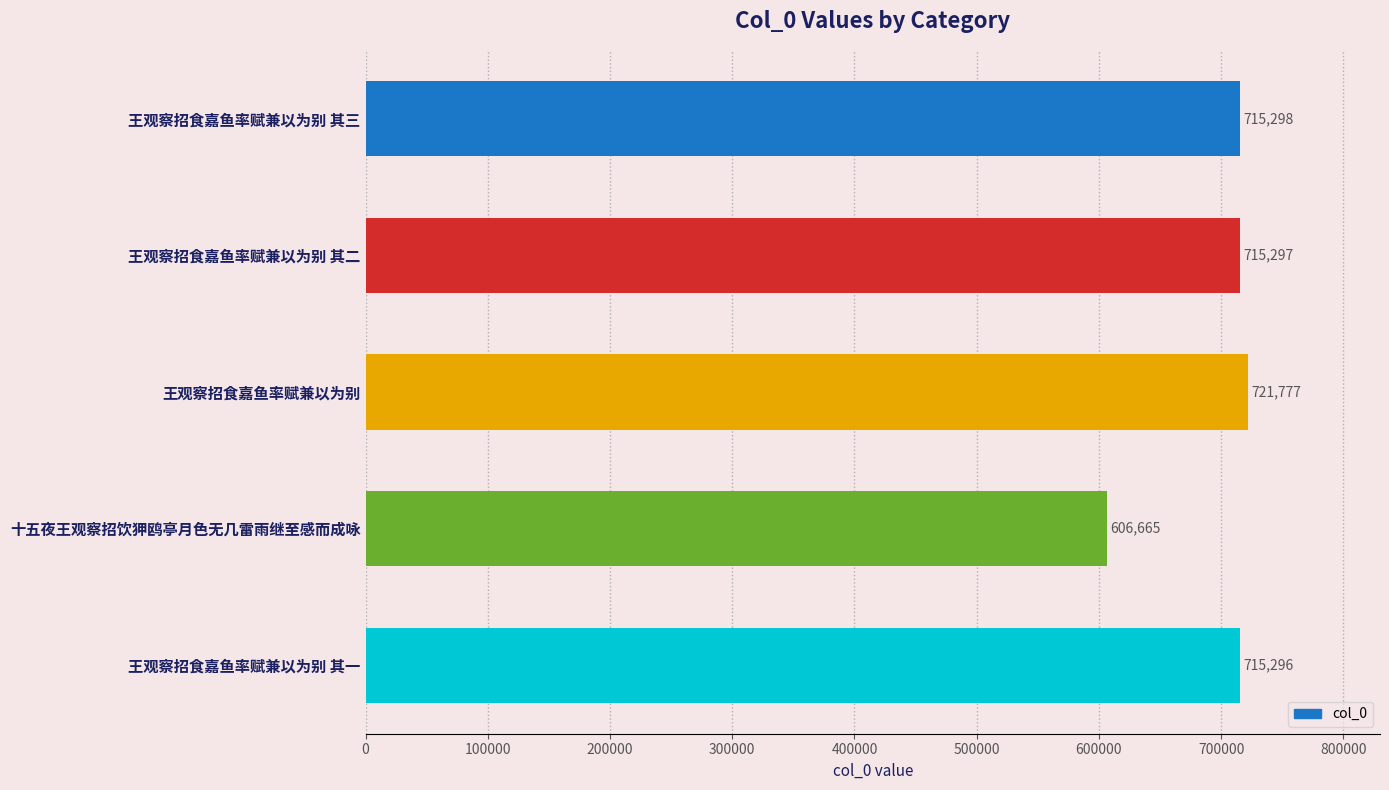

List the labels in order of value, largest first.

王观察招食嘉鱼率赋兼以为别, 王观察招食嘉鱼率赋兼以为别 其三, 王观察招食嘉鱼率赋兼以为别 其二, 王观察招食嘉鱼率赋兼以为别 其一, 十五夜王观察招饮狎鸥亭月色无几雷雨继至感而成咏